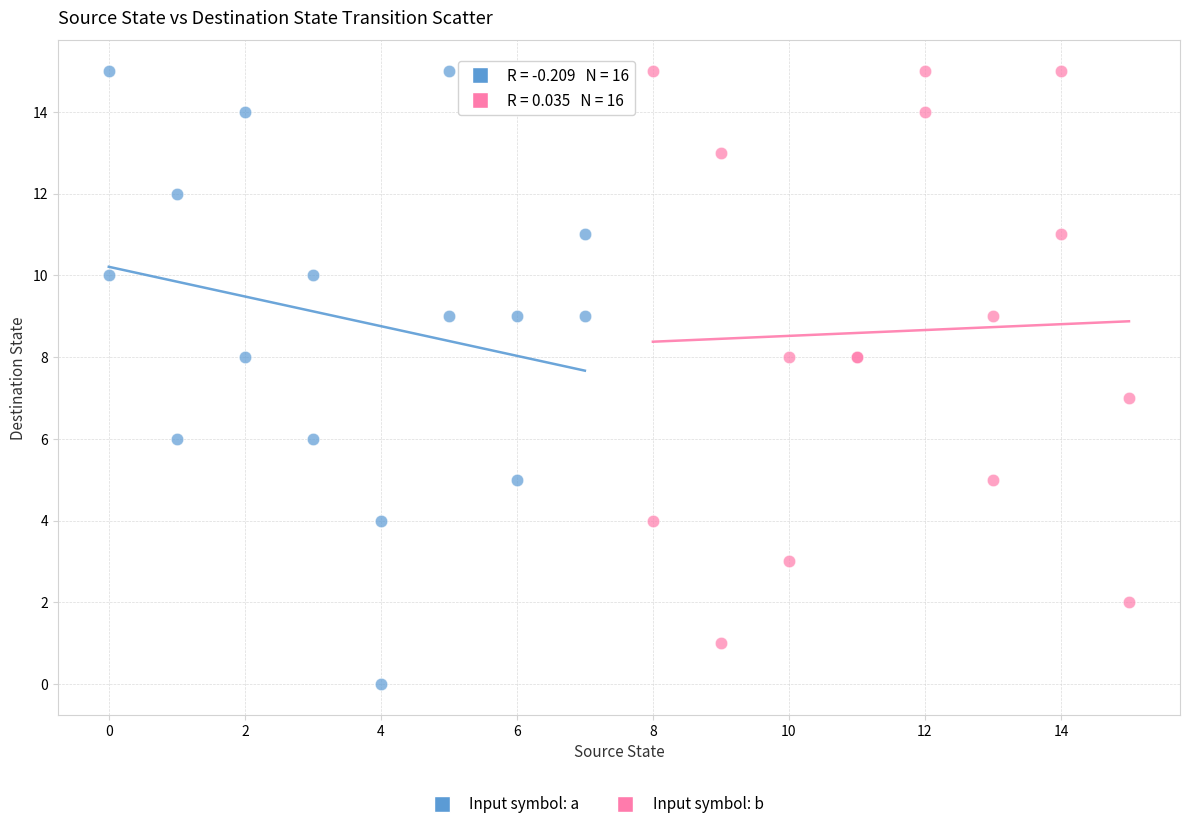

Which series has the widest spread of Y values?

Input symbol: a